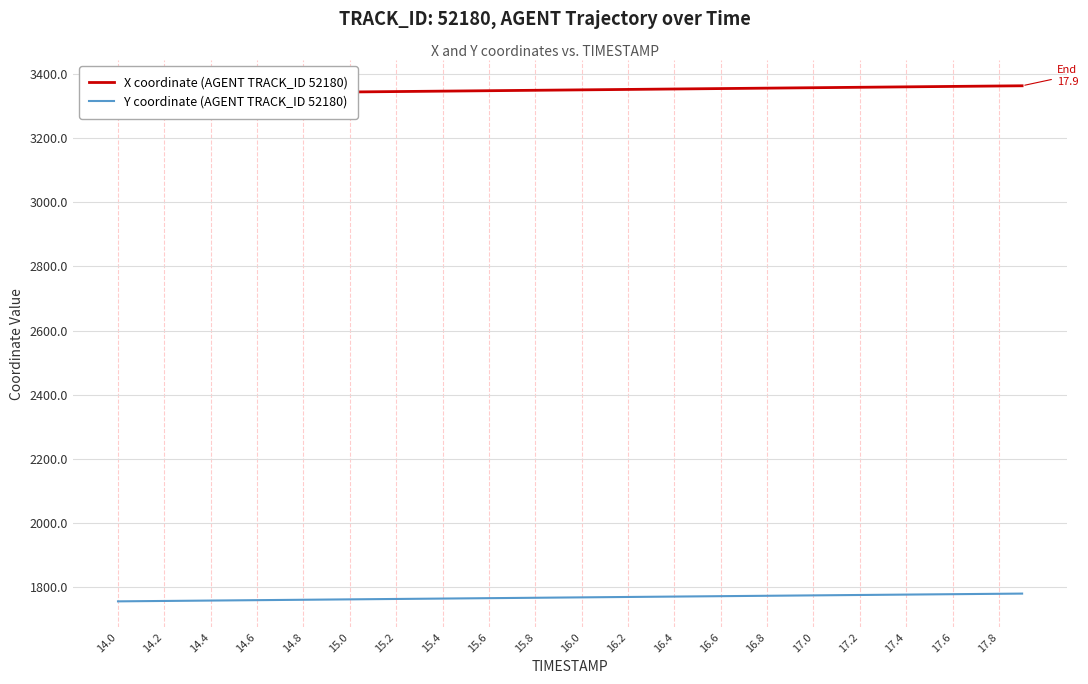

Reading left to right, extract all data points from this chart.

X coordinate (AGENT TRACK_ID 52180): 3336.5	3337.1	3337.8	3338.4	3339.1	3339.8	3340.4	3341.1	3341.7	3342.4	3343.0	3343.7	3344.3	3345.0	3345.7	3346.3	3347.0	3347.7	3348.3	3349.0	3349.7	3350.3	3351.0	3351.7	3352.3	3353.0	3353.7	3354.3	3355.0	3355.7	3356.3	3357.0	3357.7	3358.3	3359.0	3359.7	3360.3	3361.0	3361.7	3362.3
Y coordinate (AGENT TRACK_ID 52180): 1756.5	1757.2	1757.8	1758.4	1759.0	1759.7	1760.3	1760.9	1761.5	1762.1	1762.8	1763.4	1764.0	1764.6	1765.2	1765.9	1766.5	1767.1	1767.7	1768.3	1769.0	1769.6	1770.2	1770.8	1771.5	1772.1	1772.7	1773.3	1773.9	1774.5	1775.2	1775.8	1776.4	1777.0	1777.6	1778.2	1778.9	1779.5	1780.1	1780.7